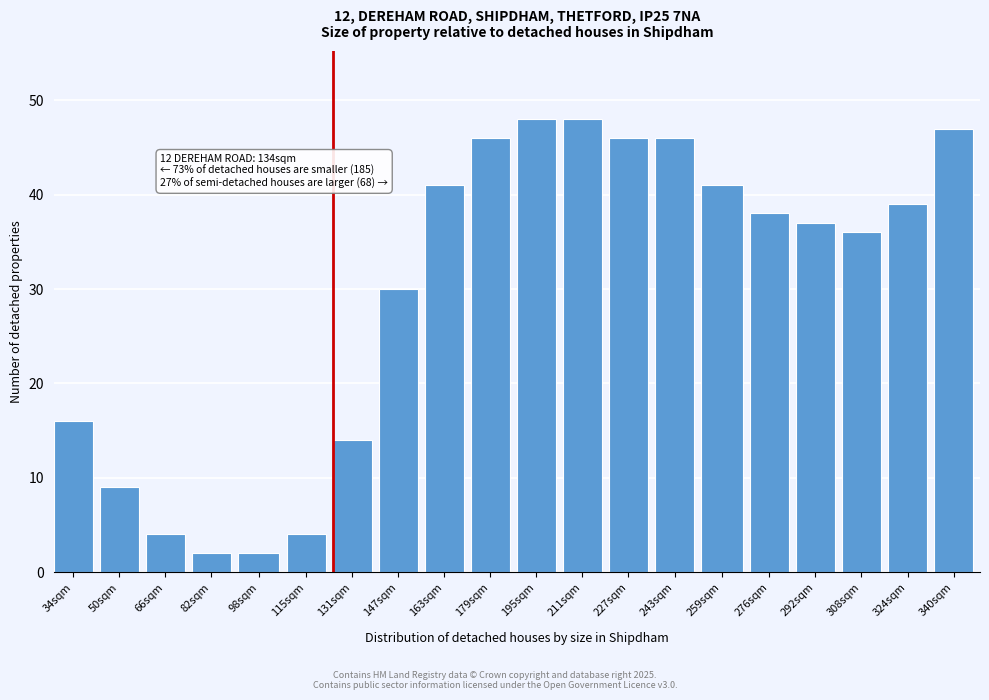

Reading right to left, list all the values displayed in this chart.

340sqm=47	324sqm=39	308sqm=36	292sqm=37	276sqm=38	259sqm=41	243sqm=46	227sqm=46	211sqm=48	195sqm=48	179sqm=46	163sqm=41	147sqm=30	131sqm=14	115sqm=4	98sqm=2	82sqm=2	66sqm=4	50sqm=9	34sqm=16